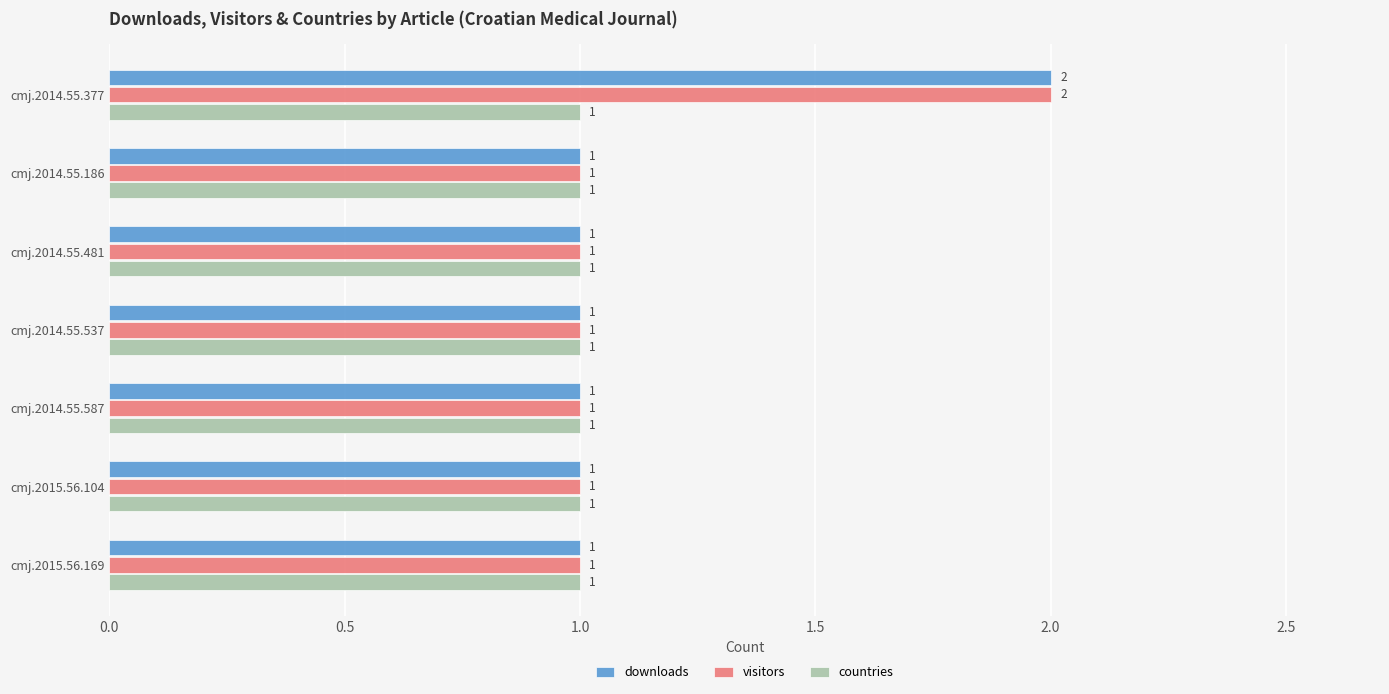

At which label does visitors reach its peak?

cmj.2014.55.377